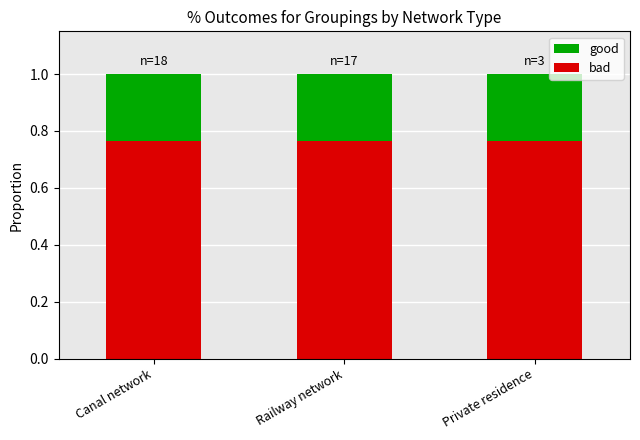

How many bad values are between 0 and 1?

3